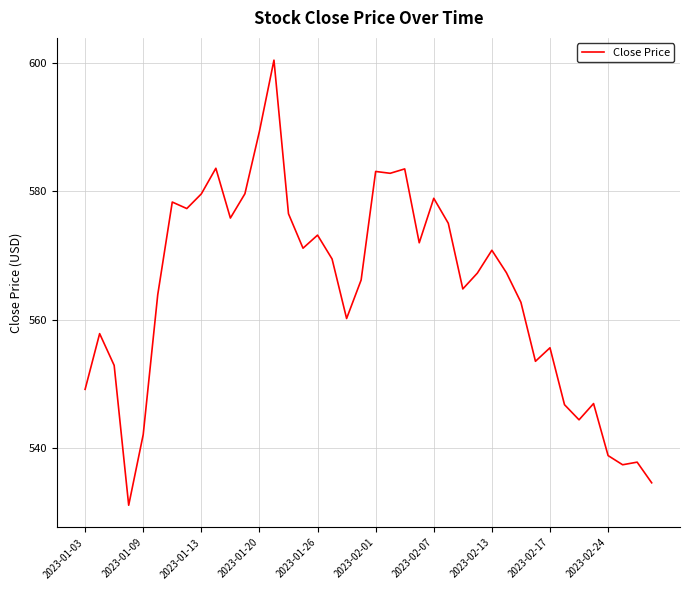

What is the smallest value displayed?

531.1